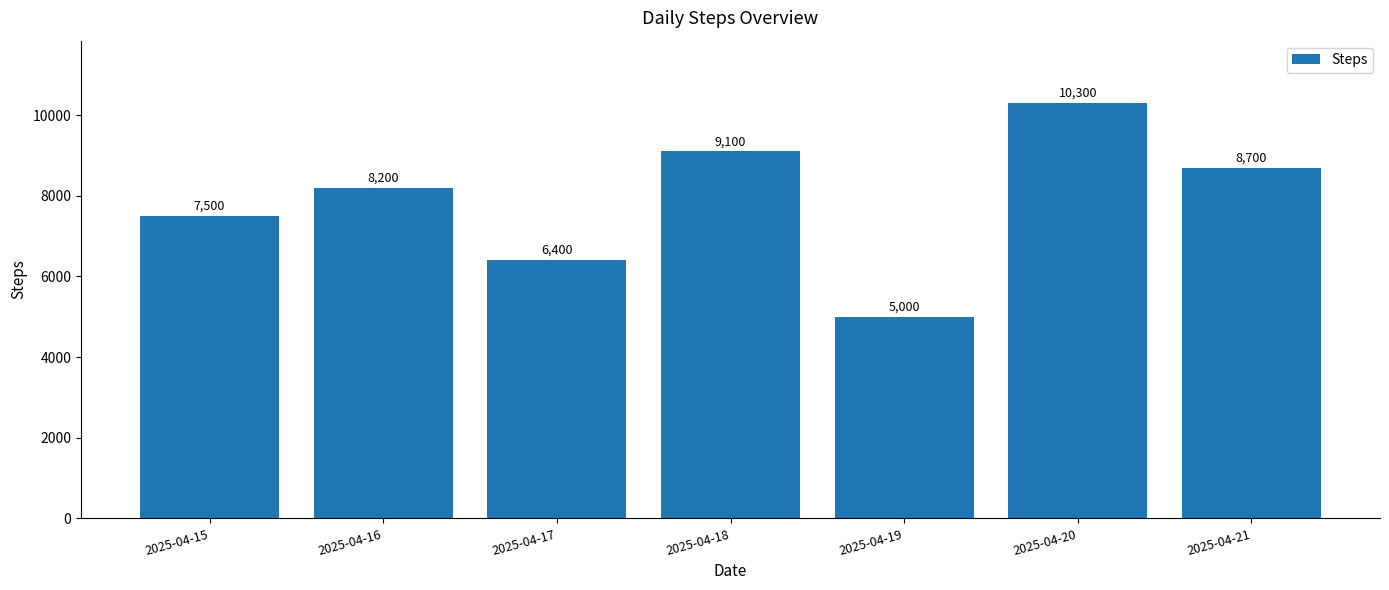

Between 2025-04-19 and 2025-04-20, which is larger?

2025-04-20